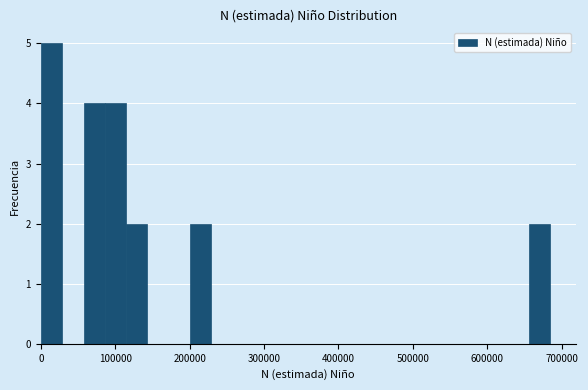

Around what value on the x-axis is the tallest bar? Give the approximate position of its centre, as read against the axis.

10000